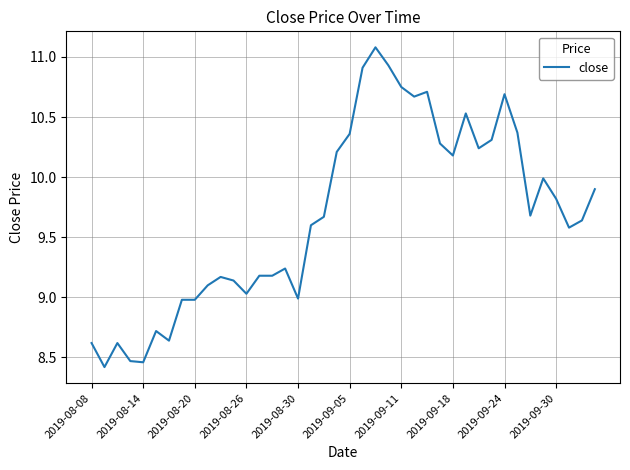

What is the difference between the maximum and minimum values?

2.7